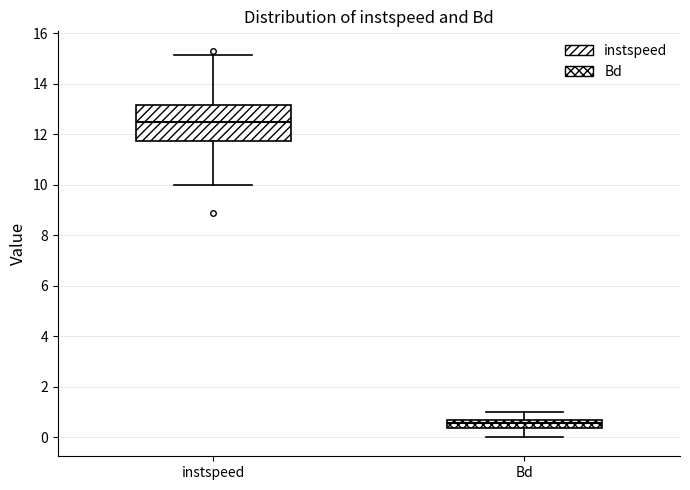

Which box has the highest median line?

instspeed